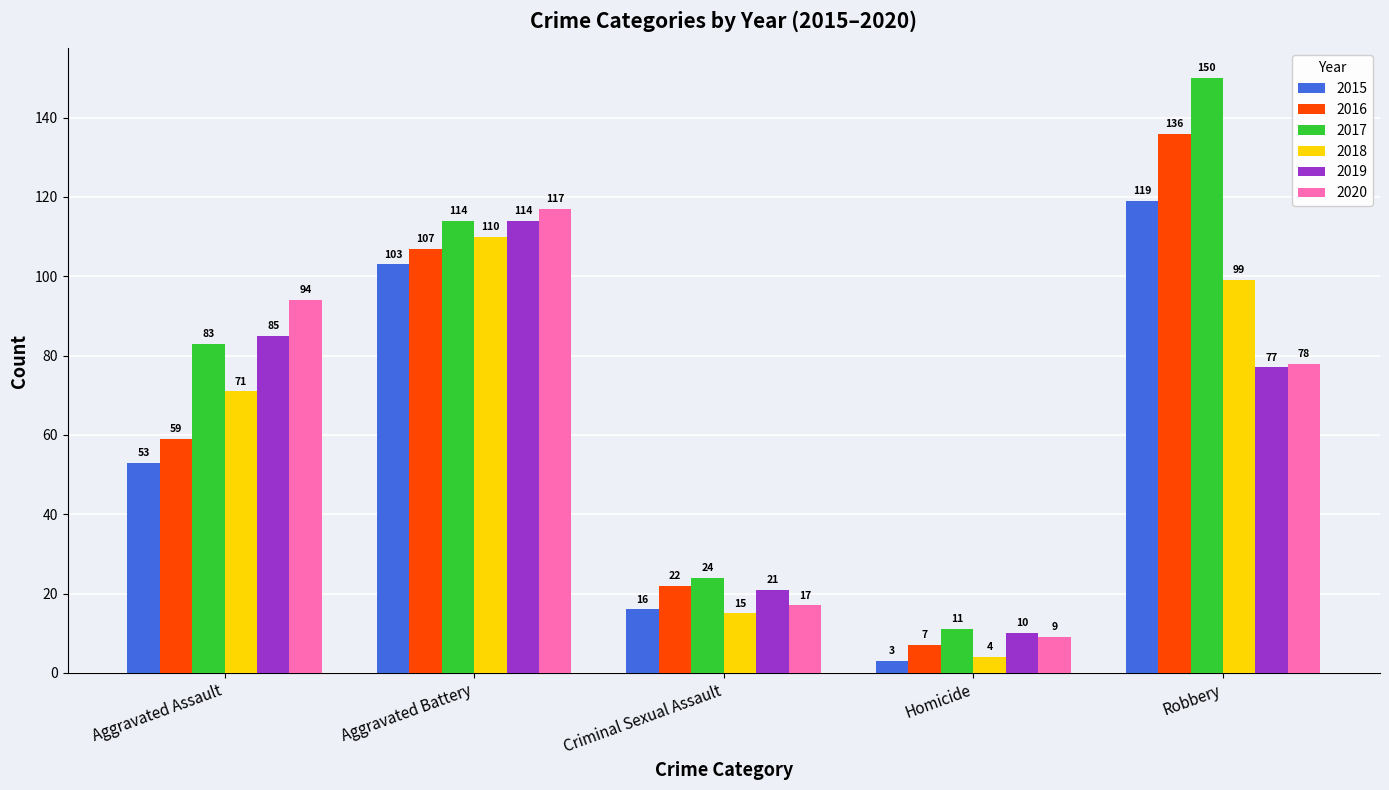

Read the 2015 value at Aggravated Battery, to the nearest 5.

105